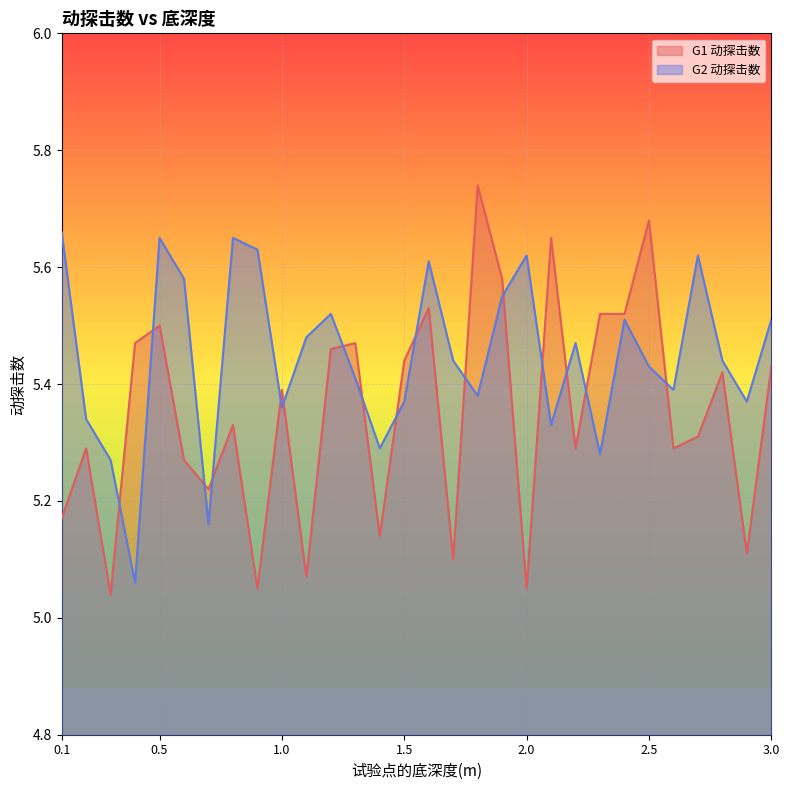

Which label corresponds to the largest value in the chart?

1.8